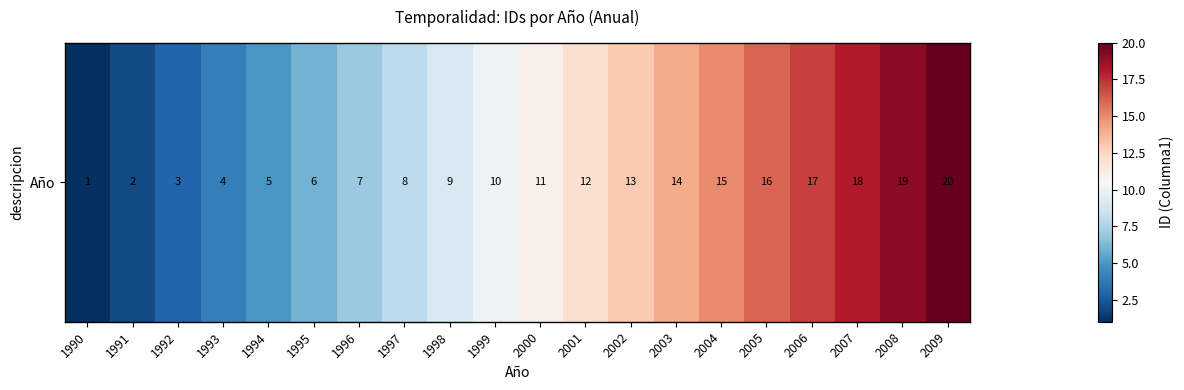

What is the sum of the values at 2002 and 2006?

30